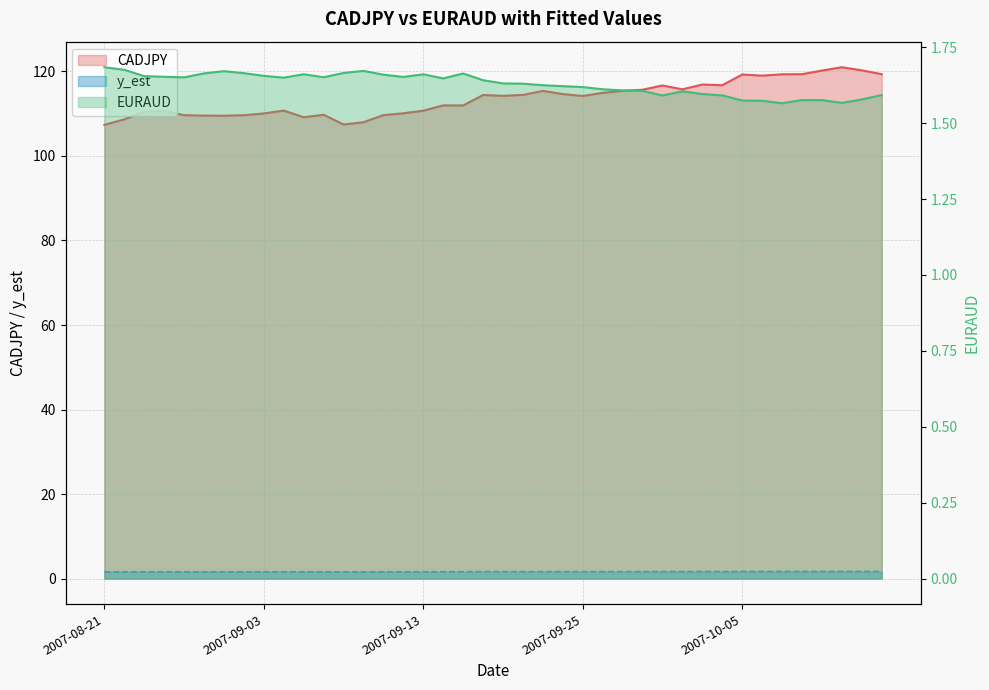

Which series has the largest range (max minus min)?

CADJPY